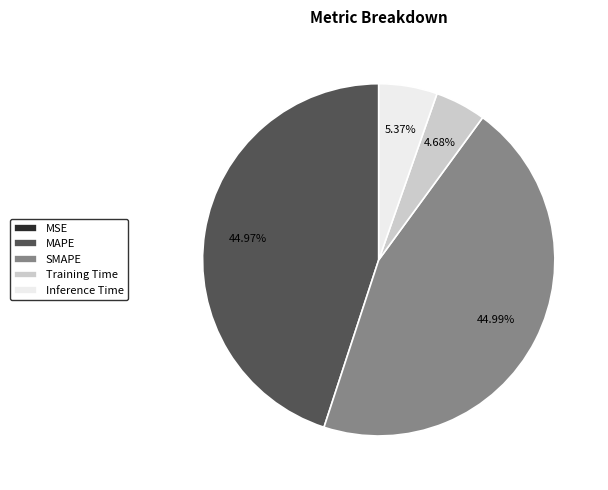

To the nearest percent, what portion does SMAPE represent?

45%